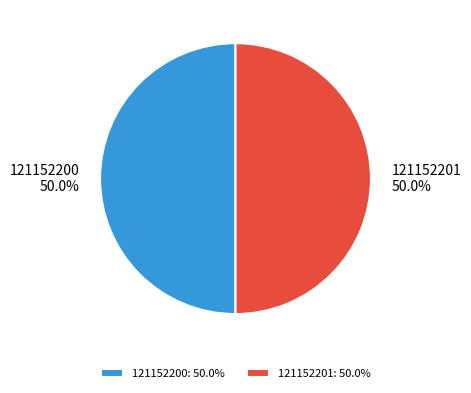

How many slices are in this pie chart?

2